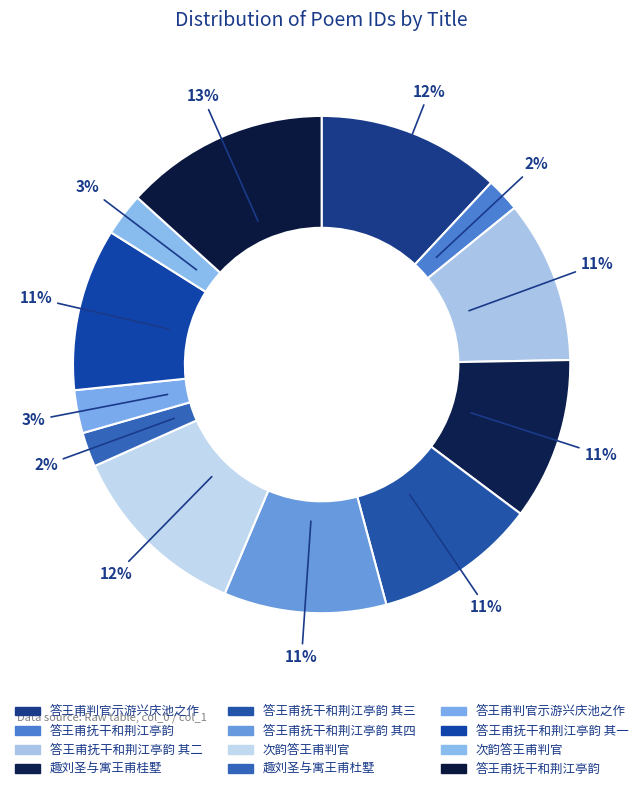

How many segments does this pie chart have?

12